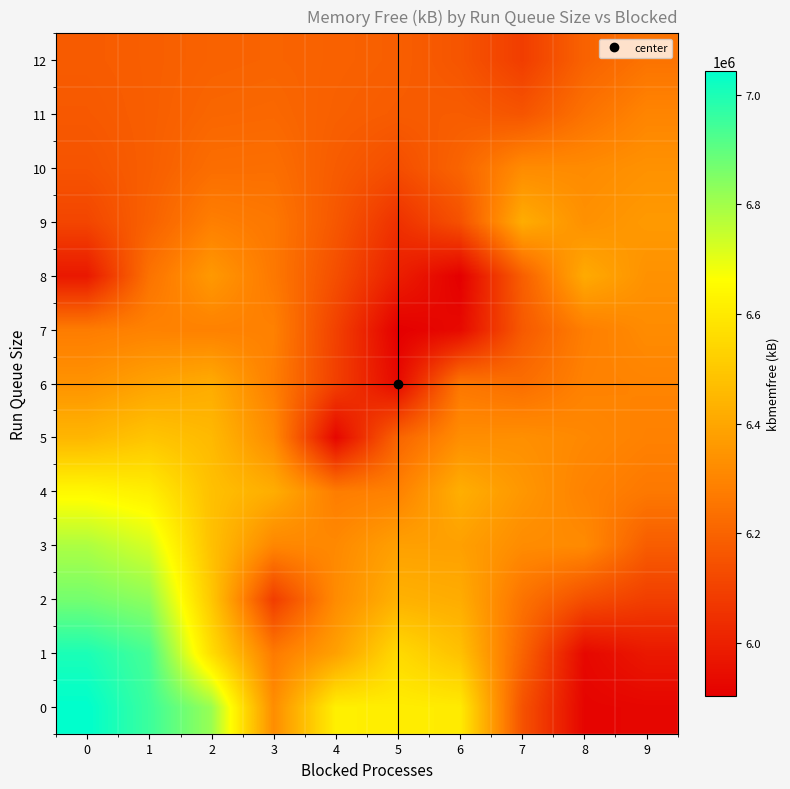

What is the total value across all series at 6?

81411700.9